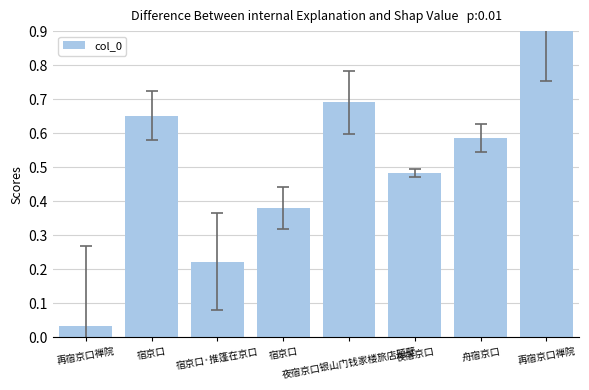

What is the value of the 2nd bar from the left?

0.7